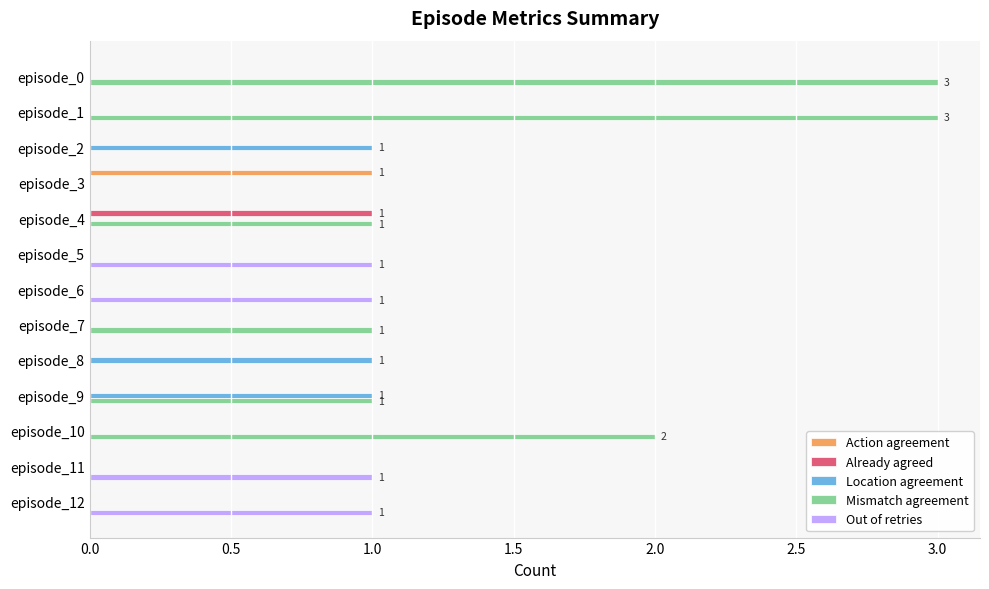

How many data points does each series have?

13